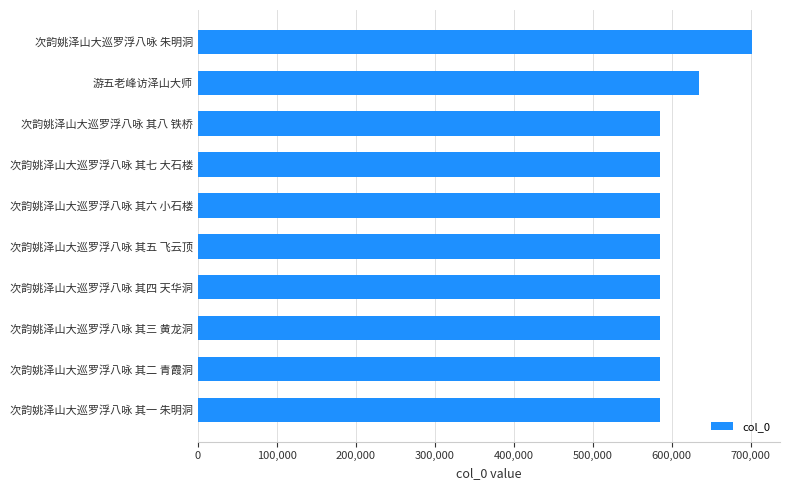

The chart shows a value of 1045497 at 次韵姚泽山大巡罗浮八咏 其七 大石楼. True or false?

False